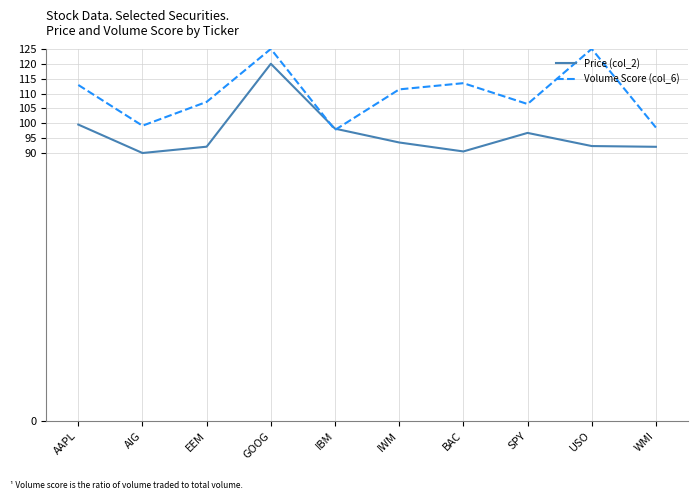

Which series has the widest spread of values?

Price (col_2)